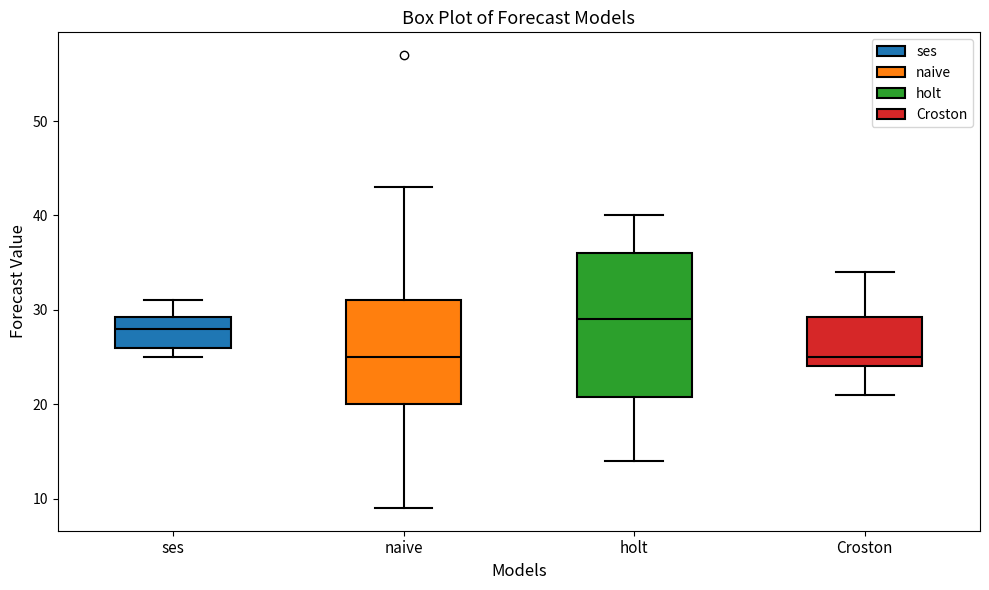

Reading left to right, read every box against the y-axis: the position of its median line, the range the box covers, and the ends of its whiskers. The values are not printed on the chart, so give them approximately, as read against the axis.

ses: median 28, box 26 to 29, whiskers 25 to 31
naive: median 25, box 20 to 31, whiskers 9 to 43
holt: median 29, box 21 to 36, whiskers 14 to 40
Croston: median 25, box 24 to 29, whiskers 21 to 34